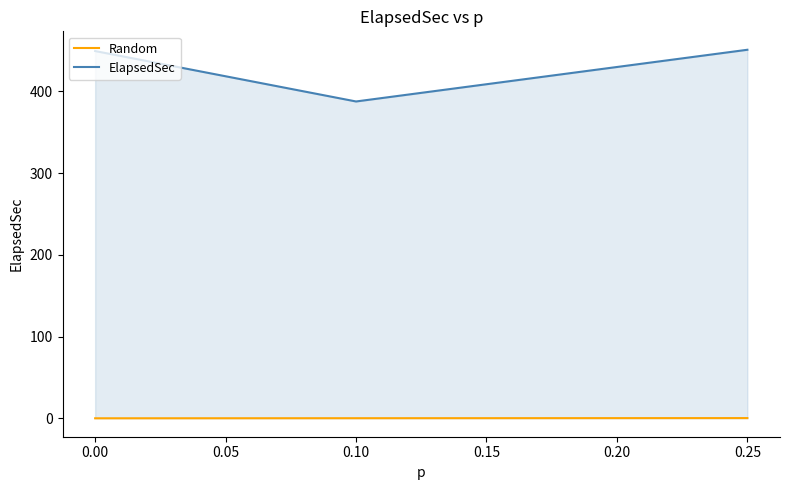

Is the value of ElapsedSec at 0.10 greater than the value of Random at 0.10?

Yes